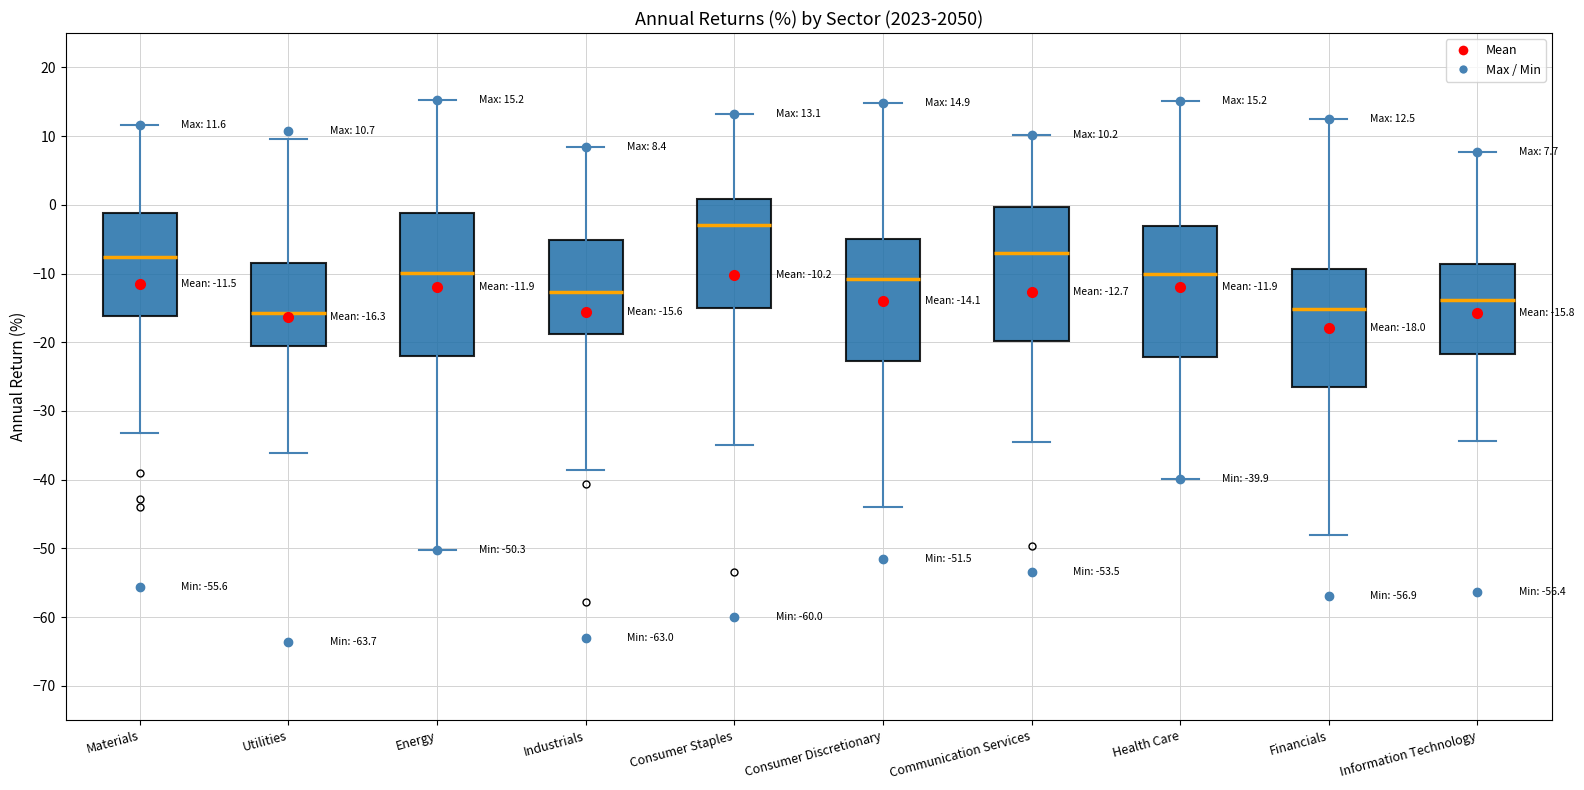

Comparing the boxes themselves (not the whiskers), which one is the tallest?

Energy